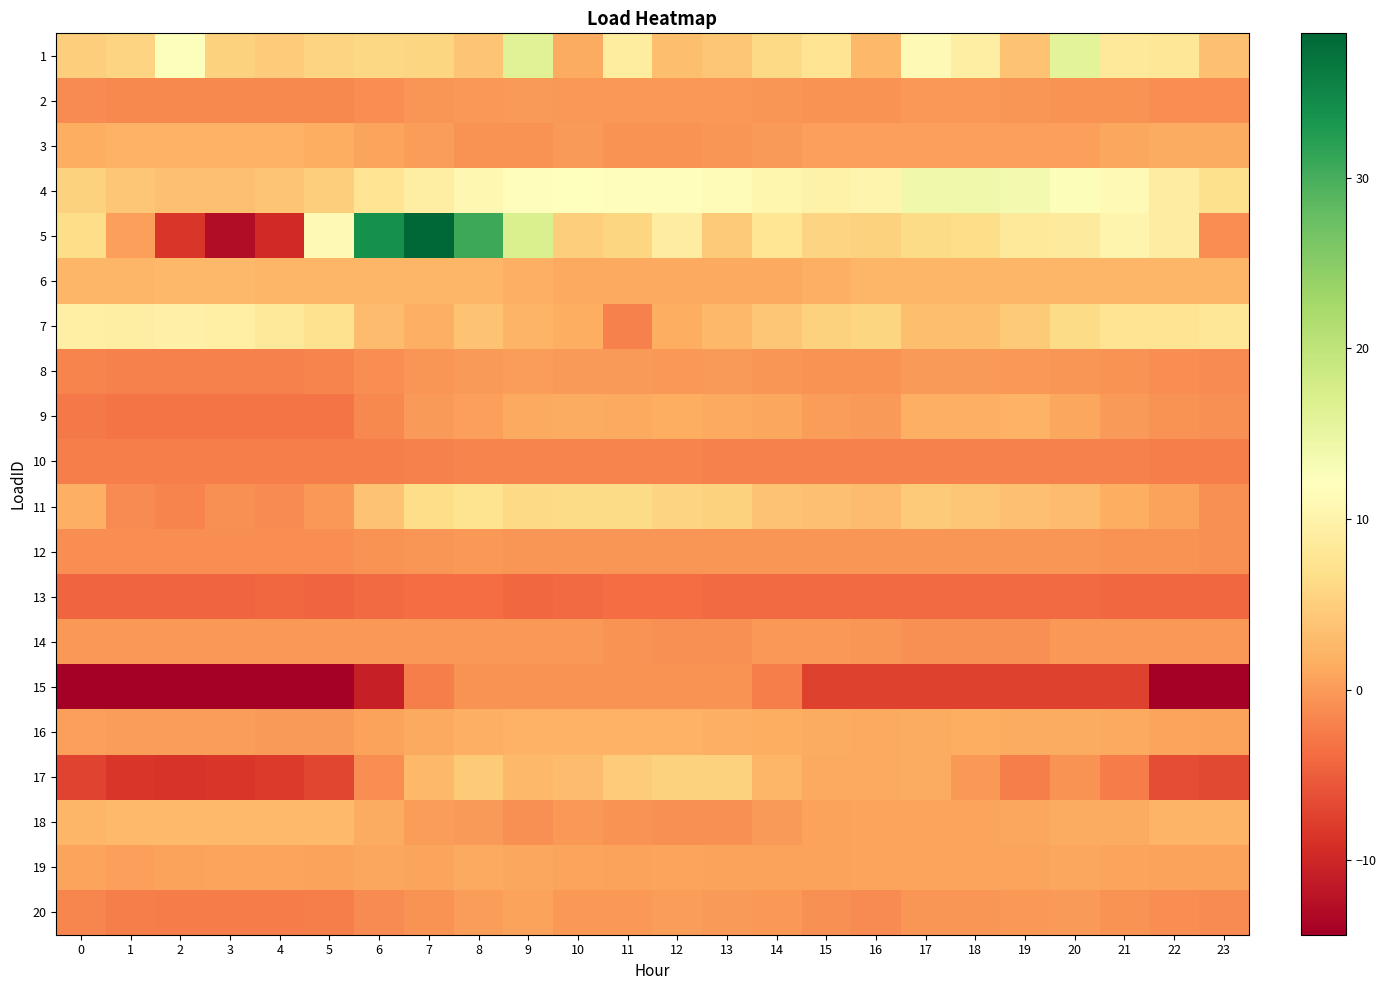

Reading right to left, extract all data points from this chart.

1: 23=3.4	22=8.1	21=8.2	20=15.9	19=3.7	18=9.4	17=11.1	16=2.6	15=7.7	14=6.1	13=4.1	12=3.3	11=8.9	10=1.5	9=16.3	8=4.0	7=5.8	6=6.0	5=5.6	4=4.8	3=5.4	2=12.4	1=5.6	0=4.9
2: 23=-1.1	22=-1.0	21=-0.7	20=-0.6	19=-0.4	18=-0.3	17=-0.2	16=-0.6	15=-0.6	14=-0.5	13=-0.2	12=-0.2	11=-0.1	10=-0.2	9=-0.0	8=-0.1	7=-0.4	6=-1.0	5=-1.4	4=-1.5	3=-1.5	2=-1.5	1=-1.4	0=-1.3
3: 23=1.5	22=1.5	21=1.0	20=0.5	19=0.5	18=0.5	17=0.5	16=0.5	15=0.3	14=-0.1	13=-0.5	12=-0.6	11=-0.6	10=-0.0	9=-0.6	8=-0.6	7=0.1	6=0.8	5=1.7	4=2.1	3=2.1	2=2.1	1=2.1	0=1.7
4: 23=7.0	22=9.1	21=11.1	20=12.5	19=13.5	18=14.0	17=14.0	16=10.3	15=9.9	14=10.5	13=11.6	12=11.7	11=11.7	10=11.9	9=11.8	8=10.7	7=9.3	6=7.6	5=4.9	4=3.9	3=3.5	2=3.5	1=4.1	0=5.4
5: 23=-1.0	22=9.1	21=10.3	20=8.7	19=8.2	18=6.6	17=6.4	16=5.4	15=5.6	14=7.8	13=4.5	12=9.1	11=5.8	10=4.9	9=17.0	8=30.7	7=38.5	6=33.8	5=11.2	4=-9.6	3=-12.8	2=-8.4	1=0.4	0=6.6
6: 23=2.5	22=2.5	21=2.5	20=2.4	19=2.4	18=2.4	17=2.4	16=2.4	15=1.9	14=1.3	13=1.3	12=1.3	11=1.2	10=1.3	9=1.8	8=2.4	7=2.4	6=2.5	5=2.5	4=2.6	3=2.6	2=2.6	1=2.6	0=2.5
7: 23=8.0	22=7.7	21=7.6	20=6.3	19=4.5	18=3.3	17=3.4	16=5.7	15=5.3	14=4.1	13=2.6	12=1.6	11=-2.1	10=1.6	9=2.3	8=3.7	7=1.9	6=3.1	5=7.3	4=8.3	3=9.4	2=9.6	1=9.4	0=9.6
8: 23=-1.3	22=-1.1	21=-0.7	20=-0.4	19=-0.2	18=-0.1	17=-0.1	16=-0.7	15=-0.7	14=-0.4	13=-0.1	12=-0.1	11=-0.1	10=0.0	9=0.2	8=0.0	7=-0.3	6=-1.1	5=-1.9	4=-2.0	3=-2.1	2=-2.0	1=-2.0	0=-1.9
9: 23=-0.9	22=-0.6	21=0.1	20=1.1	19=2.0	18=1.8	17=1.8	16=0.1	15=0.3	14=1.1	13=1.2	12=1.6	11=1.3	10=1.4	9=1.1	8=0.5	7=-0.1	6=-1.4	5=-3.1	4=-3.1	3=-3.1	2=-3.0	1=-3.2	0=-2.8
10: 23=-2.3	22=-2.3	21=-2.2	20=-2.1	19=-2.1	18=-2.1	17=-2.1	16=-2.1	15=-2.0	14=-2.0	13=-2.0	12=-1.9	11=-1.8	10=-1.9	9=-1.8	8=-1.9	7=-2.0	6=-2.2	5=-2.3	4=-2.3	3=-2.3	2=-2.3	1=-2.3	0=-2.3
11: 23=-0.8	22=0.6	21=1.7	20=3.1	19=3.5	18=4.1	17=4.4	16=3.1	15=3.6	14=3.8	13=5.3	12=5.5	11=6.3	10=6.3	9=6.2	8=7.4	7=6.6	6=3.7	5=-0.2	4=-1.3	3=-0.8	2=-1.9	1=-1.2	0=1.9
12: 23=-0.8	22=-0.7	21=-0.6	20=-0.4	19=-0.5	18=-0.4	17=-0.4	16=-0.4	15=-0.5	14=-0.5	13=-0.4	12=-0.4	11=-0.4	10=-0.5	9=-0.3	8=-0.3	7=-0.4	6=-0.7	5=-1.0	4=-1.1	3=-1.1	2=-1.2	1=-1.1	0=-1.1
13: 23=-4.2	22=-4.2	21=-4.2	20=-3.8	19=-3.9	18=-4.0	17=-4.0	16=-4.0	15=-3.9	14=-3.9	13=-4.0	12=-3.8	11=-3.7	10=-3.9	9=-4.2	8=-3.8	7=-3.8	6=-3.9	5=-4.3	4=-4.1	3=-4.4	2=-4.4	1=-4.4	0=-4.4
14: 23=-0.2	22=-0.2	21=-0.2	20=-0.2	19=-0.9	18=-0.9	17=-0.9	16=-0.3	15=-0.1	14=-0.1	13=-0.9	12=-0.9	11=-0.7	10=-0.1	9=-0.1	8=-0.1	7=-0.1	6=-0.1	5=-0.1	4=-0.1	3=-0.1	2=-0.1	1=-0.1	0=-0.1
15: 23=-14.2	22=-14.2	21=-7.5	20=-7.5	19=-7.5	18=-7.5	17=-7.5	16=-7.5	15=-7.5	14=-2.4	13=-0.7	12=-0.7	11=-0.7	10=-0.7	9=-0.7	8=-0.7	7=-2.3	6=-10.8	5=-14.4	4=-14.4	3=-14.4	2=-14.4	1=-14.4	0=-14.4
16: 23=0.6	22=0.9	21=1.2	20=1.4	19=1.5	18=1.6	17=1.5	16=1.3	15=1.3	14=1.7	13=1.9	12=2.0	11=2.0	10=2.0	9=2.1	8=1.7	7=1.2	6=0.7	5=0.0	4=-0.1	3=0.1	2=0.1	1=0.2	0=0.3
17: 23=-6.7	22=-6.5	21=-2.4	20=-0.6	19=-2.3	18=-0.3	17=1.5	16=1.3	15=1.3	14=2.4	13=5.3	12=5.3	11=4.7	10=3.0	9=2.6	8=4.4	7=2.6	6=-1.1	5=-7.0	4=-8.1	3=-8.5	2=-8.6	1=-8.4	0=-7.3
18: 23=2.2	22=2.2	21=1.5	20=1.5	19=0.9	18=0.7	17=0.7	16=0.7	15=0.5	14=-0.0	13=-0.8	12=-0.8	11=-0.6	10=-0.2	9=-0.8	8=-0.0	7=0.2	6=1.5	5=2.9	4=2.9	3=2.9	2=2.9	1=2.9	0=2.4
19: 23=0.7	22=0.6	21=0.7	20=0.9	19=0.9	18=0.8	17=0.8	16=0.9	15=0.7	14=0.6	13=0.6	12=0.9	11=0.7	10=0.7	9=1.0	8=1.2	7=0.9	6=0.9	5=0.7	4=0.8	3=0.8	2=0.7	1=0.5	0=0.8
20: 23=-1.3	22=-1.0	21=-0.6	20=-0.1	19=-0.2	18=-0.4	17=-0.5	16=-1.2	15=-0.9	14=-0.2	13=0.0	12=0.1	11=-0.2	10=-0.3	9=0.7	8=0.2	7=-0.5	6=-1.2	5=-2.3	4=-2.4	3=-2.4	2=-2.4	1=-2.3	0=-1.7